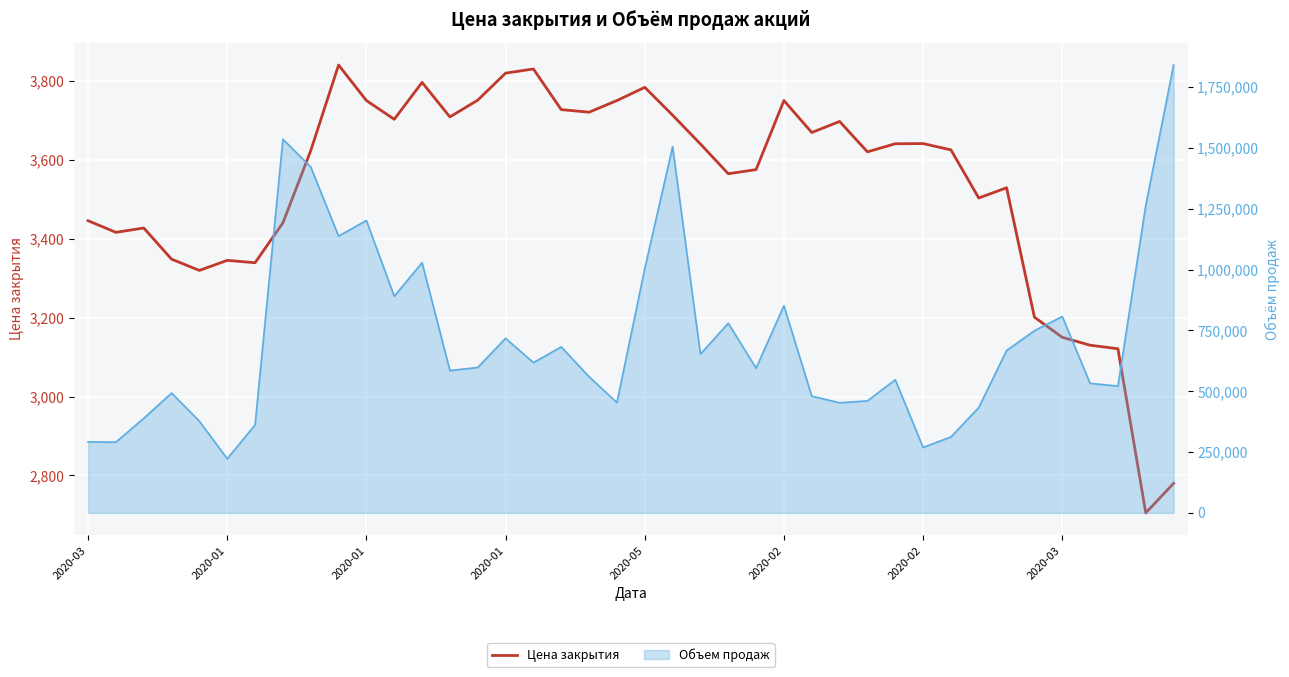

What is the change in value from 13 to 25?

+41.5